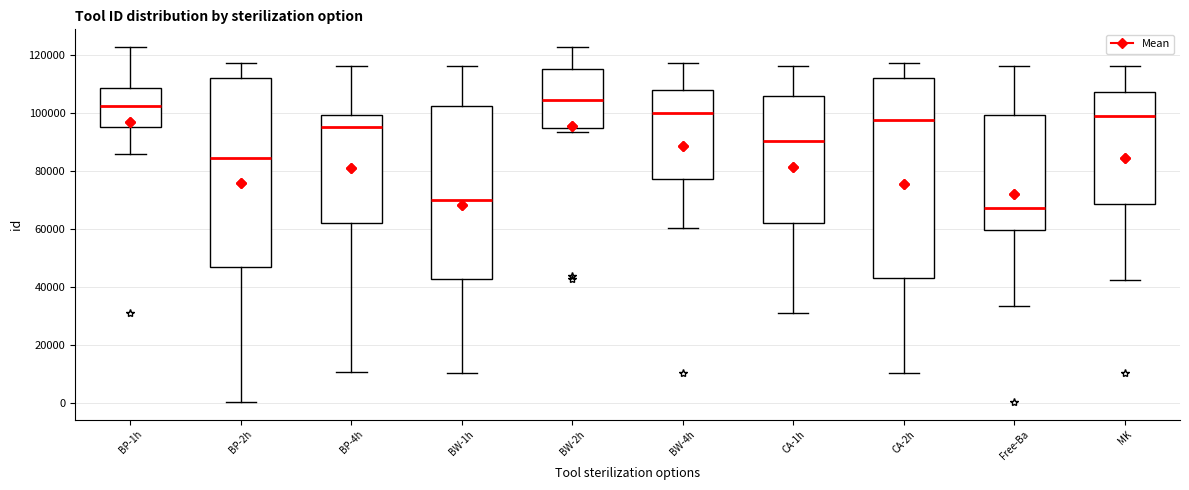

Where does the median line of the box for BW-2h sit on the y-axis? The values are not printed on the chart, so give them approximately, as read against the axis.

104000